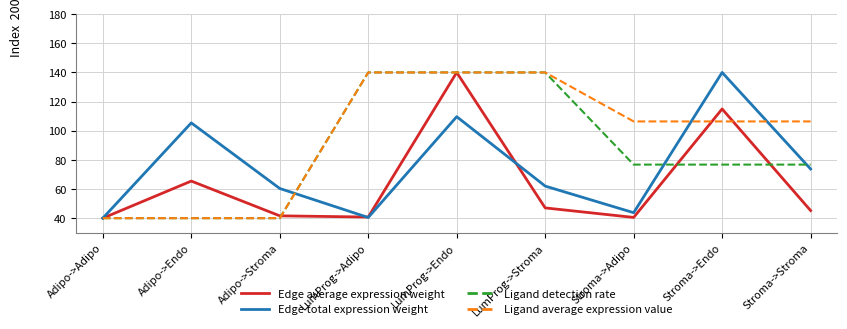

What is the total value across all series at Stroma->Adipo?

267.4